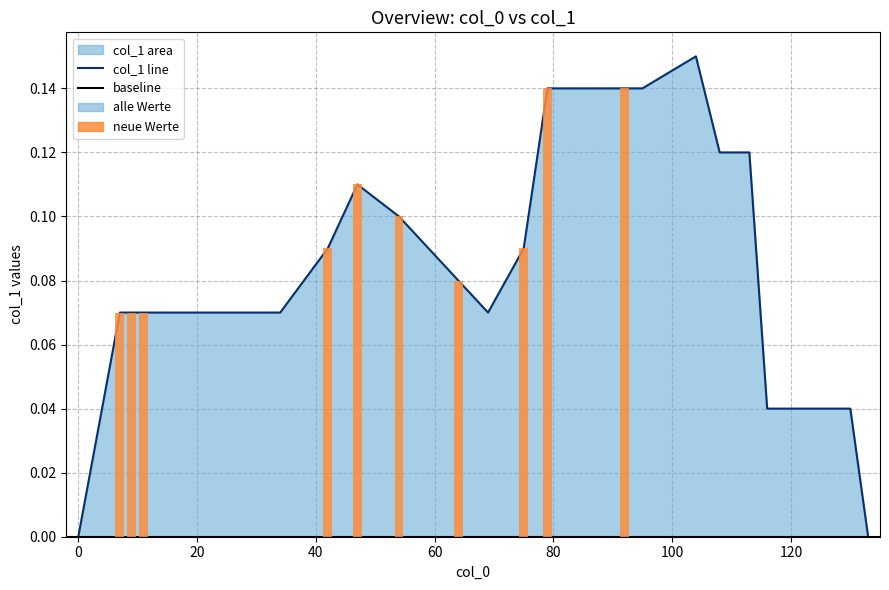

What is the change in value from 69 to 79?

+0.1